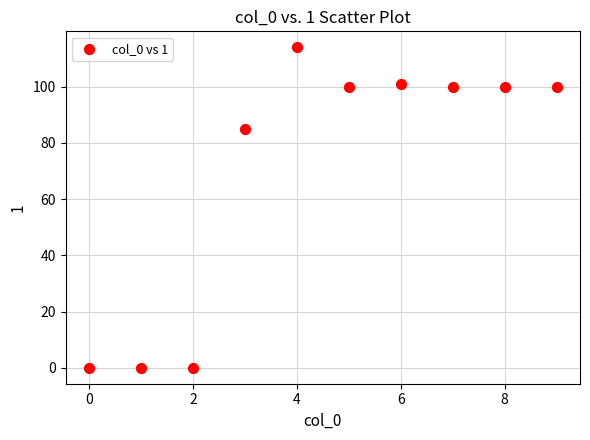

What Y value in the scatter plot is closest to 57?

85